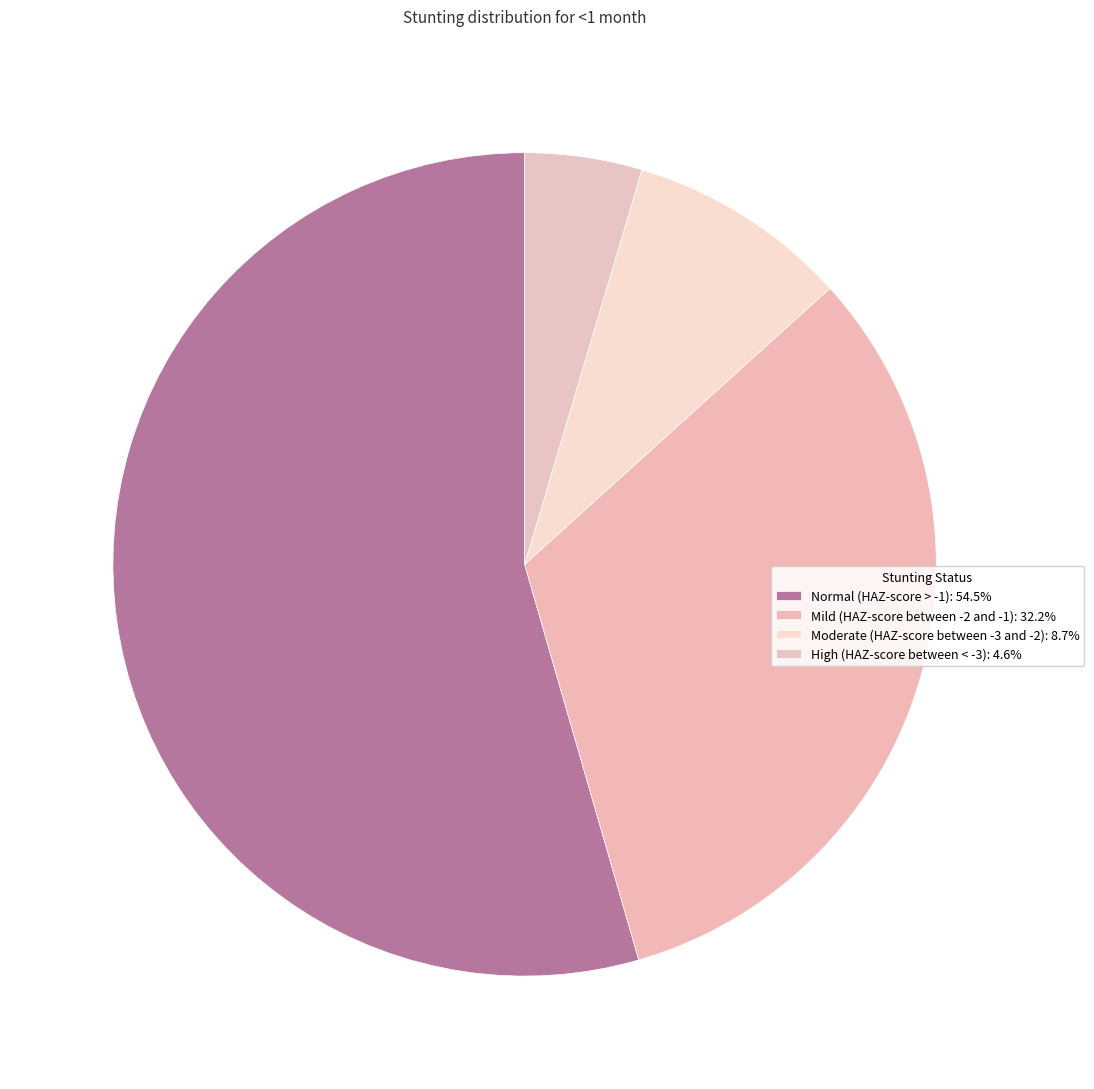

Does any single category account for the majority?

Yes